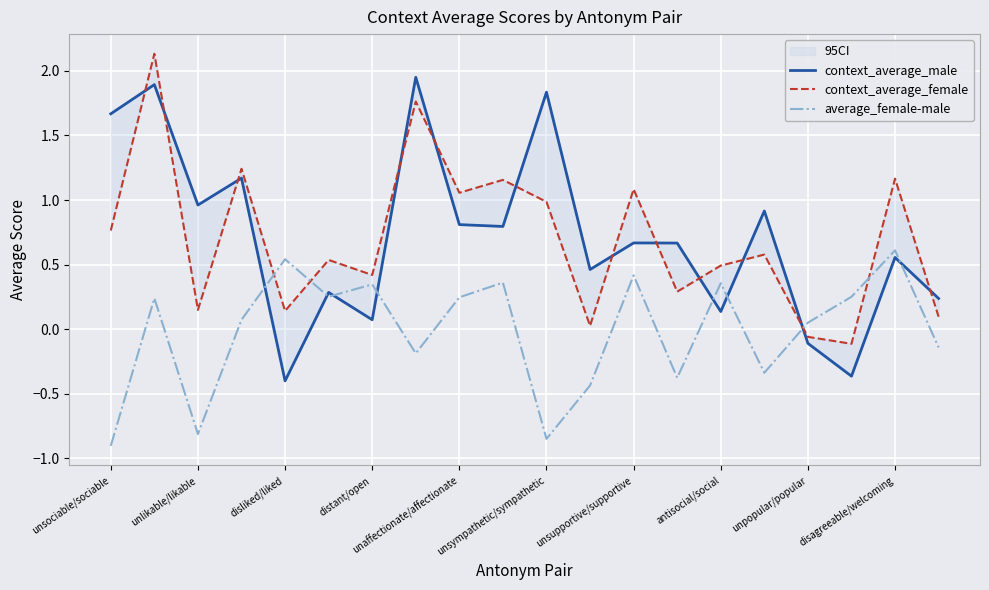

True or false: average_female-male has a value of 0.5 at distant/open.

False